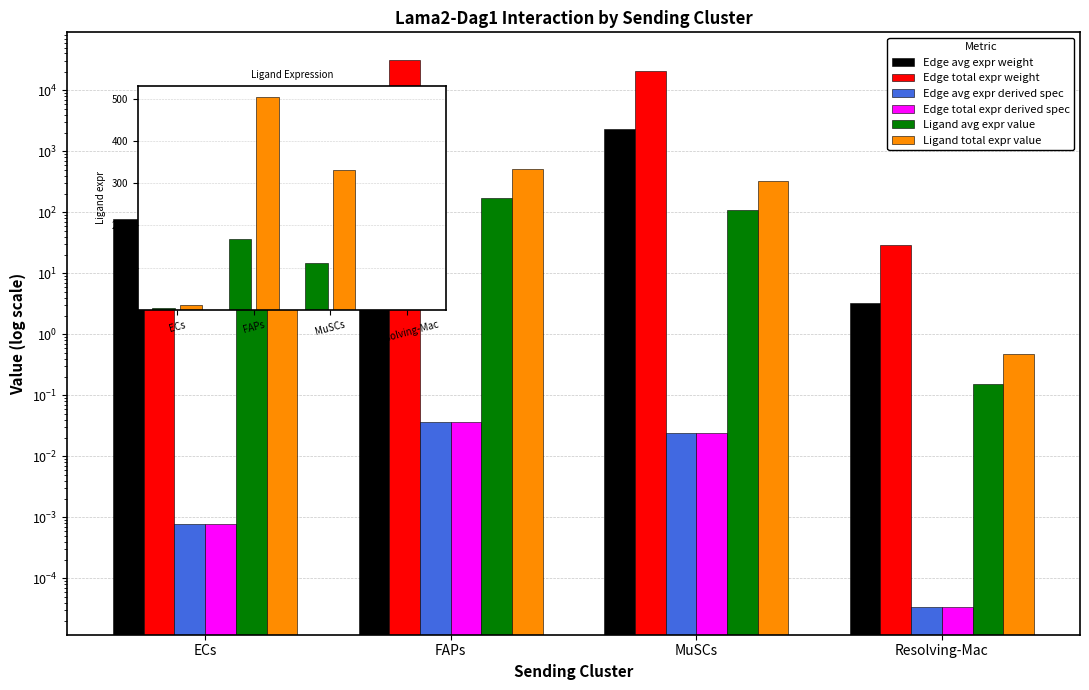

Between Resolving-Mac and MuSCs, which is larger?

MuSCs